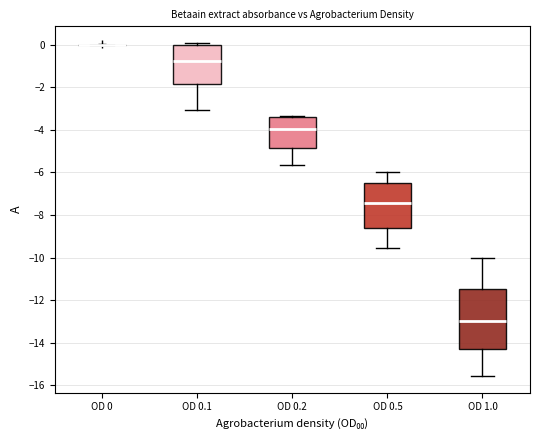

Reading left to right, read every box against the y-axis: the position of its median line, the range the box covers, and the ends of its whiskers. The values are not printed on the chart, so give them approximately, as read against the axis.

OD 0: box collapsed to a line at 0.0, whiskers 0.0 to 0.0
OD 0.1: median -0.8, box -1.8 to 0.0, whiskers -3.0 to 0.0 (just above the box's upper edge)
OD 0.2: median -4.0, box -4.8 to -3.4, whiskers -5.6 to -3.4
OD 0.5: median -7.4, box -8.6 to -6.6, whiskers -9.6 to -6.0
OD 1.0: median -13.0, box -14.2 to -11.4, whiskers -15.6 to -10.0